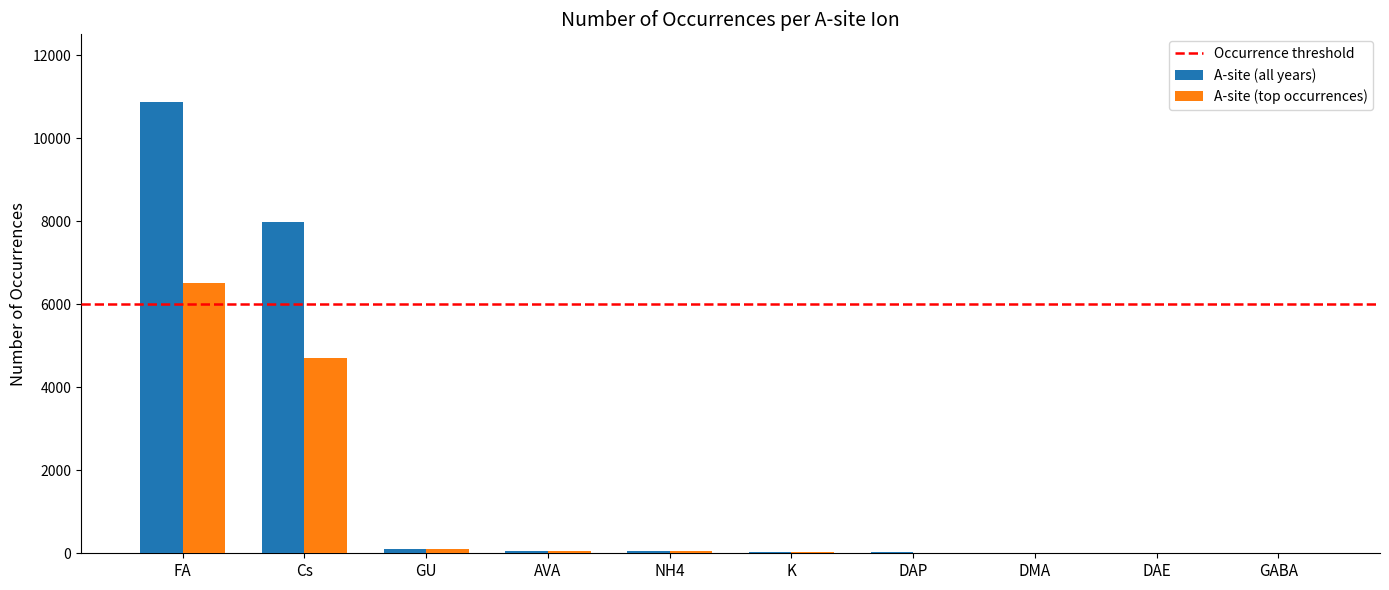

What is the total value across all series at DAP?

40